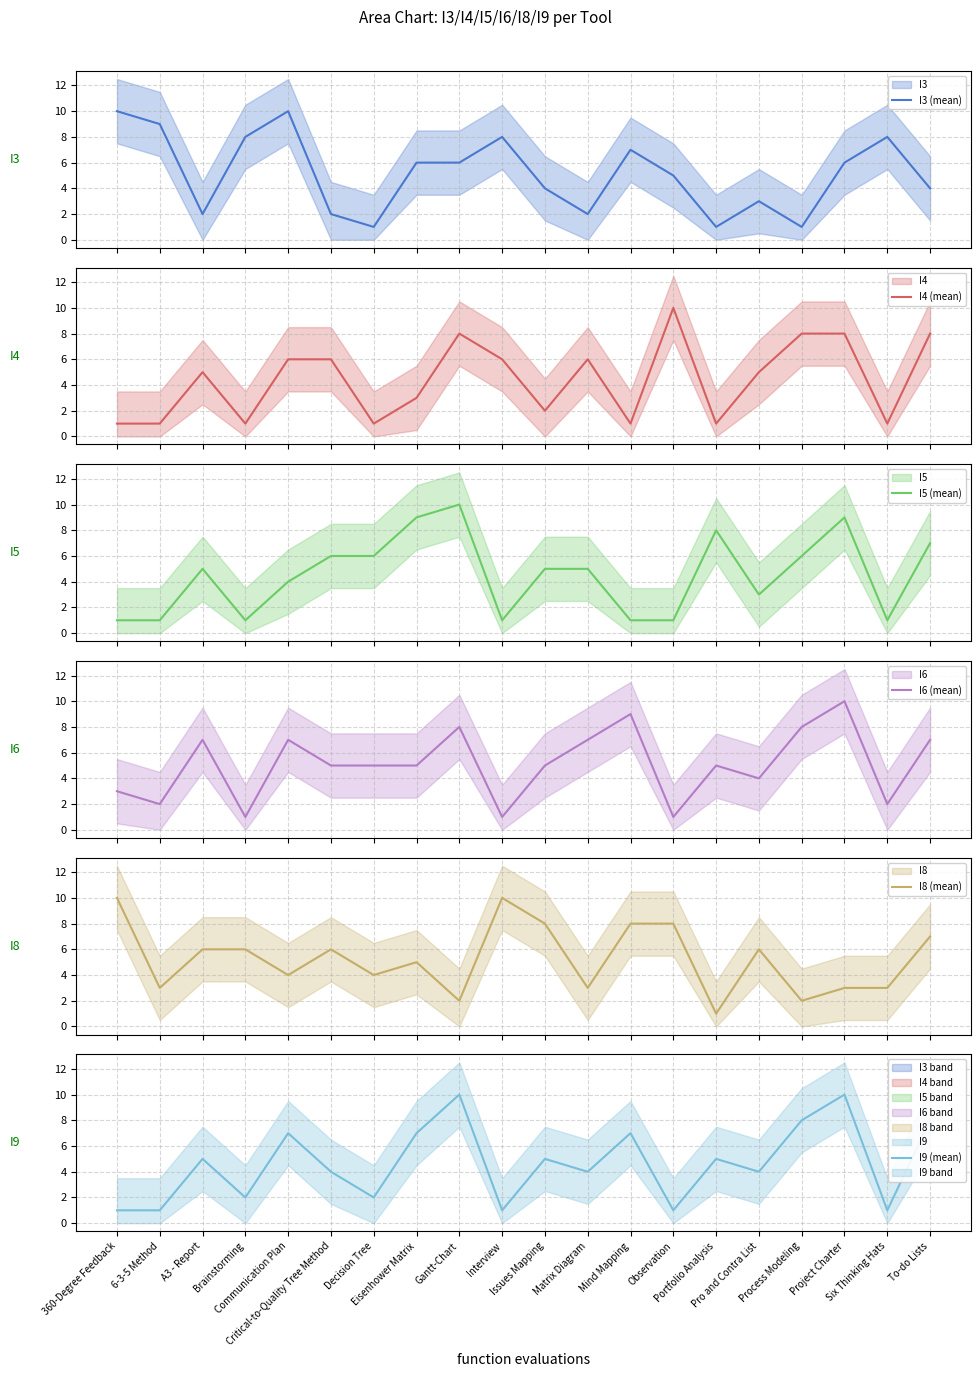

True or false: I3 (mean) has more than 0 points higher than both neighbors.

True